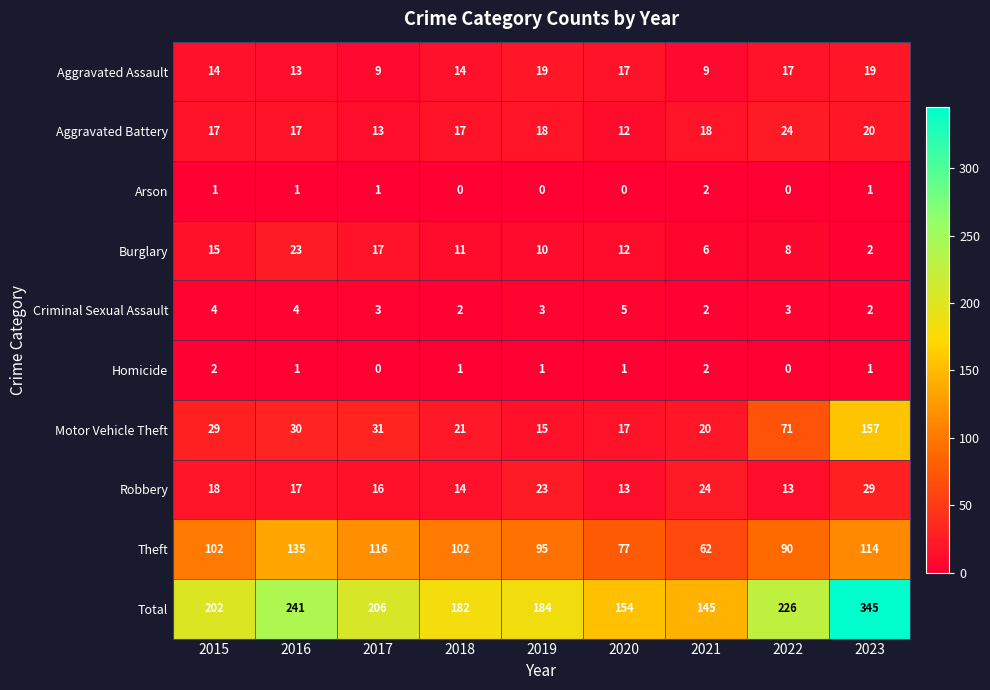

Count the Criminal Sexual Assault values in the range 2 to 4.

8